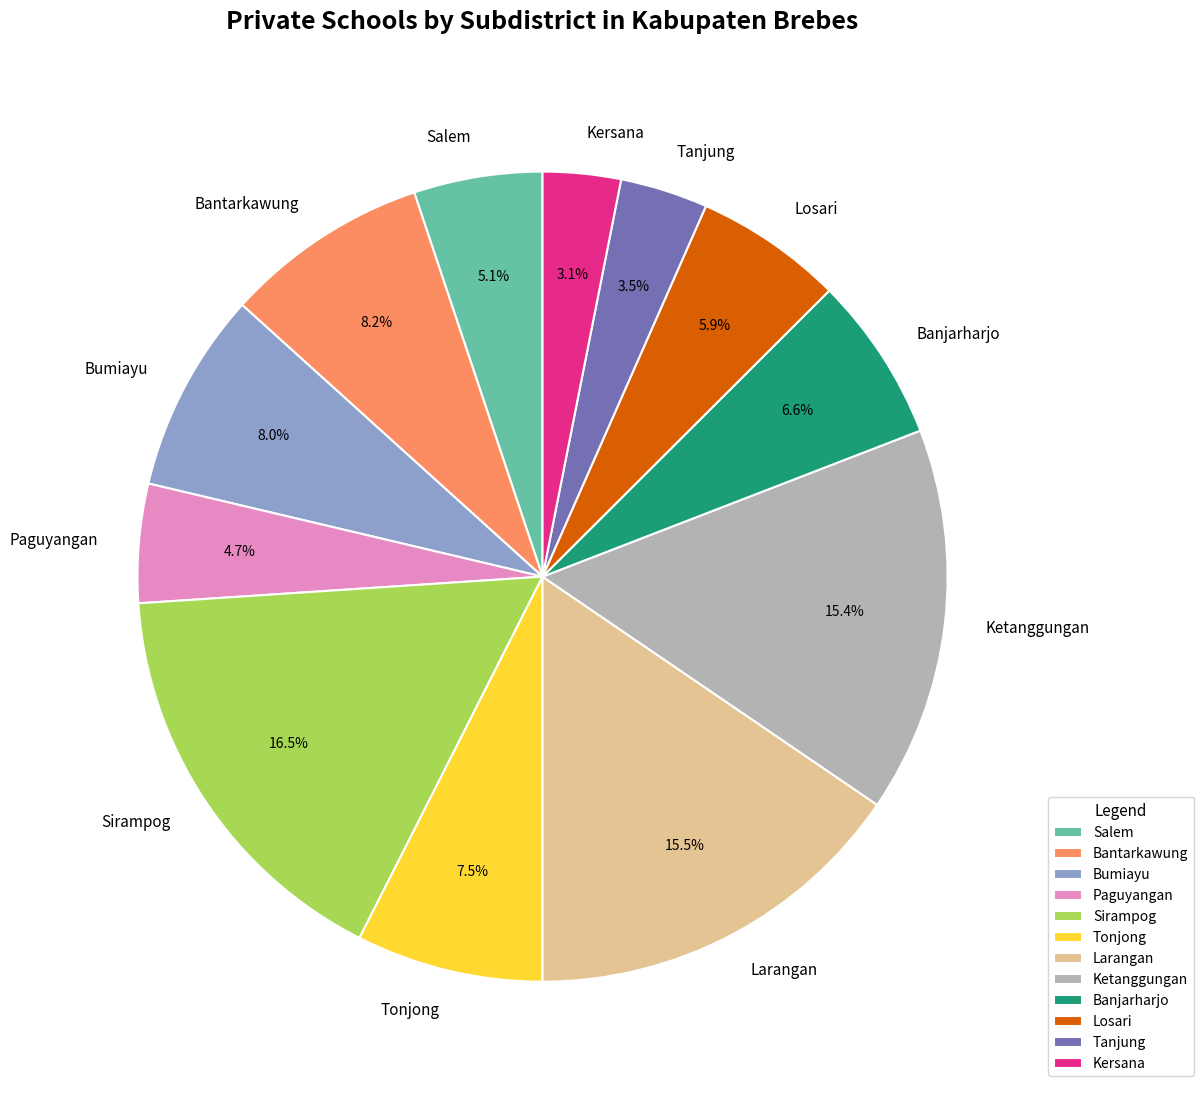

To the nearest percent, what percentage of the pie is Kersana?

3%